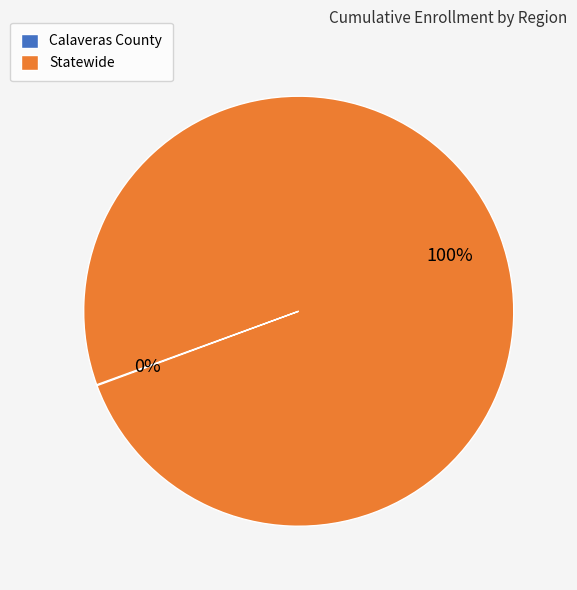

What is the largest slice in the pie chart?

Statewide